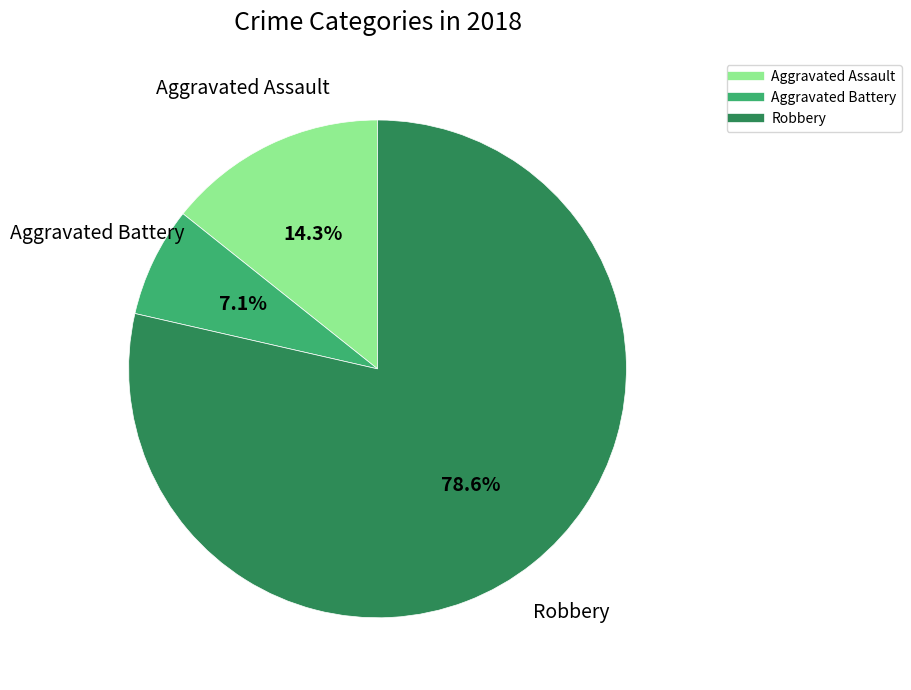

What percentage is the Aggravated Assault slice, to the nearest percent?

14%